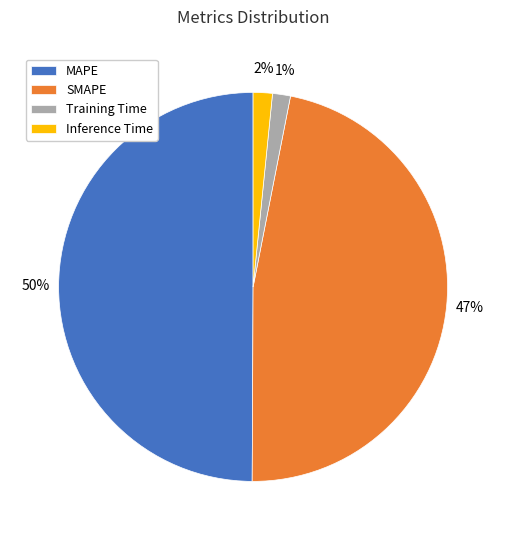

To the nearest percent, what percentage of the pie is Training Time?

1%